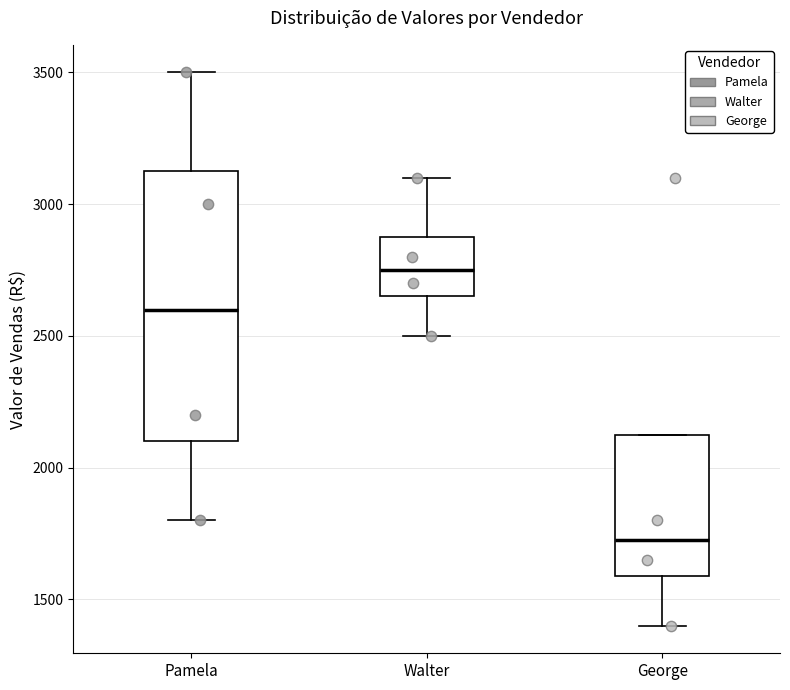

Which box's median line is the highest?

Walter